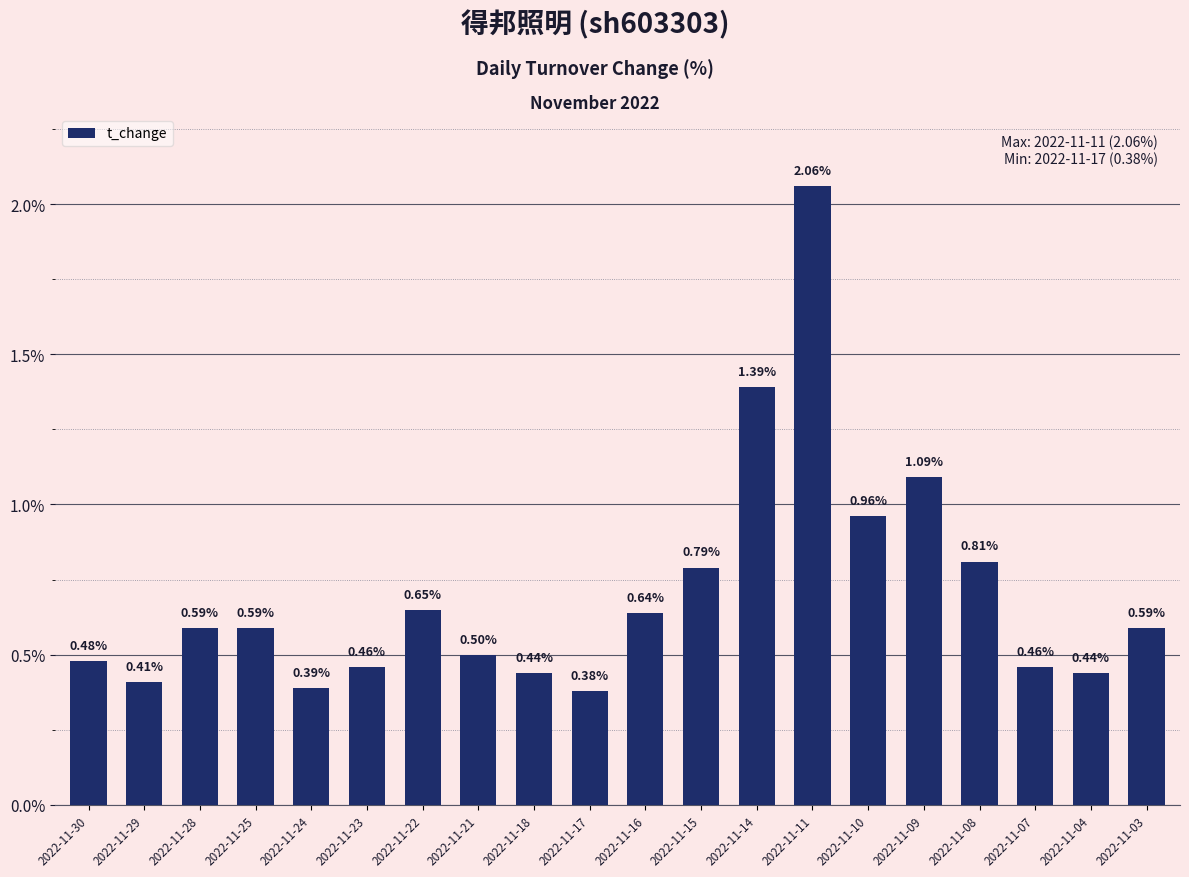

Does the chart contain any negative values?

No